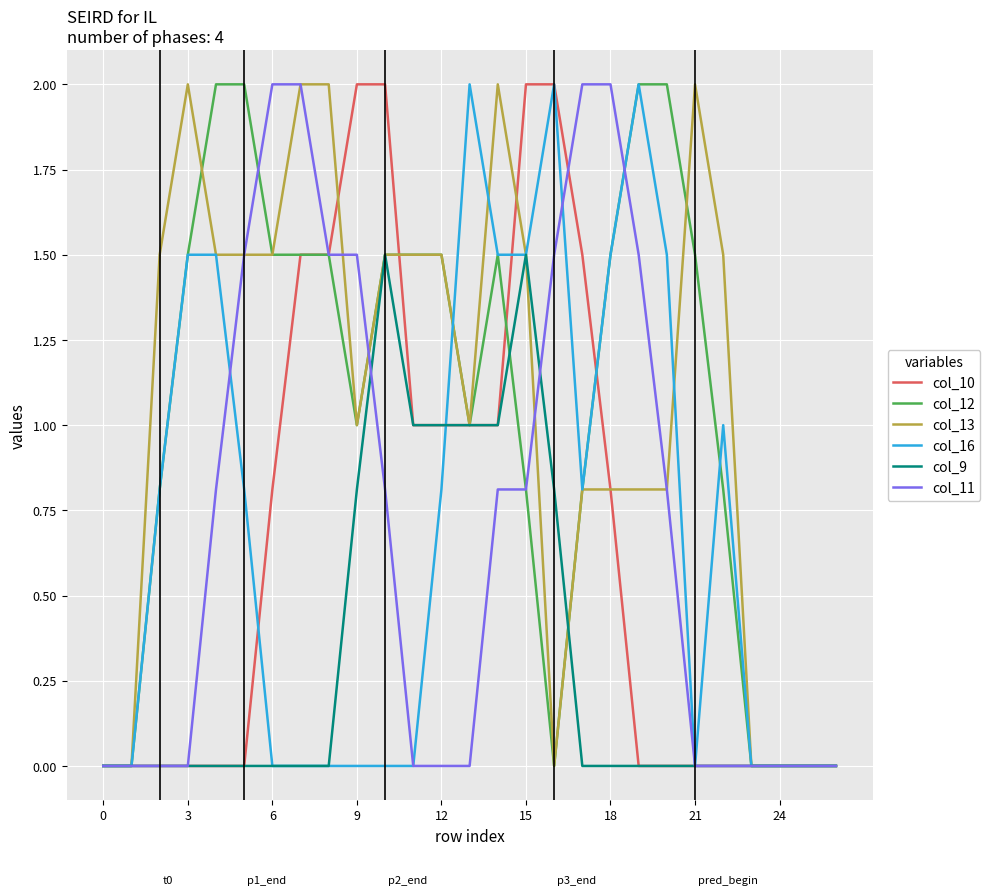

How many lines are shown in the chart?

6